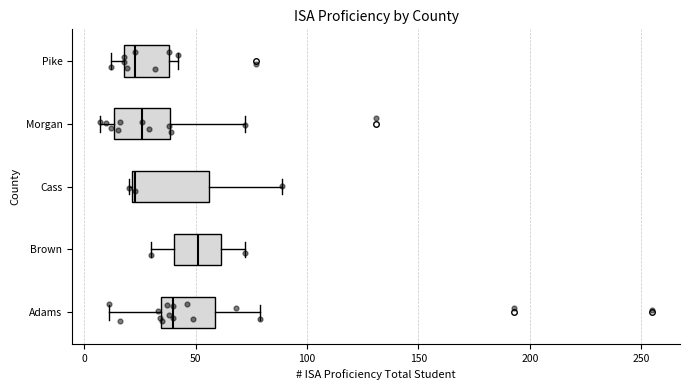

Where is the right edge of the box for Cass on the x-axis? The values are not printed on the chart, so give them approximately, as read against the axis.

55